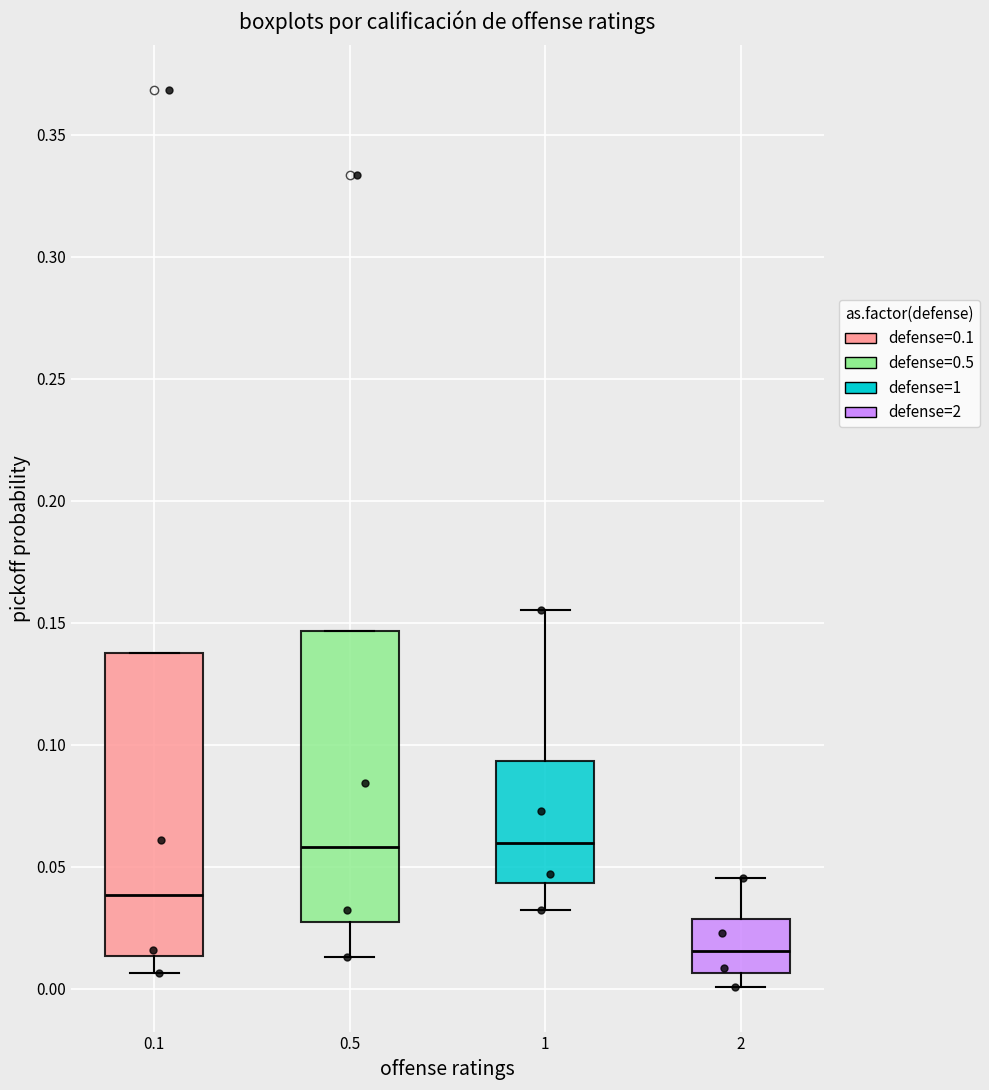

Which box is the tallest, from its lower edge to its upper edge?

0.1